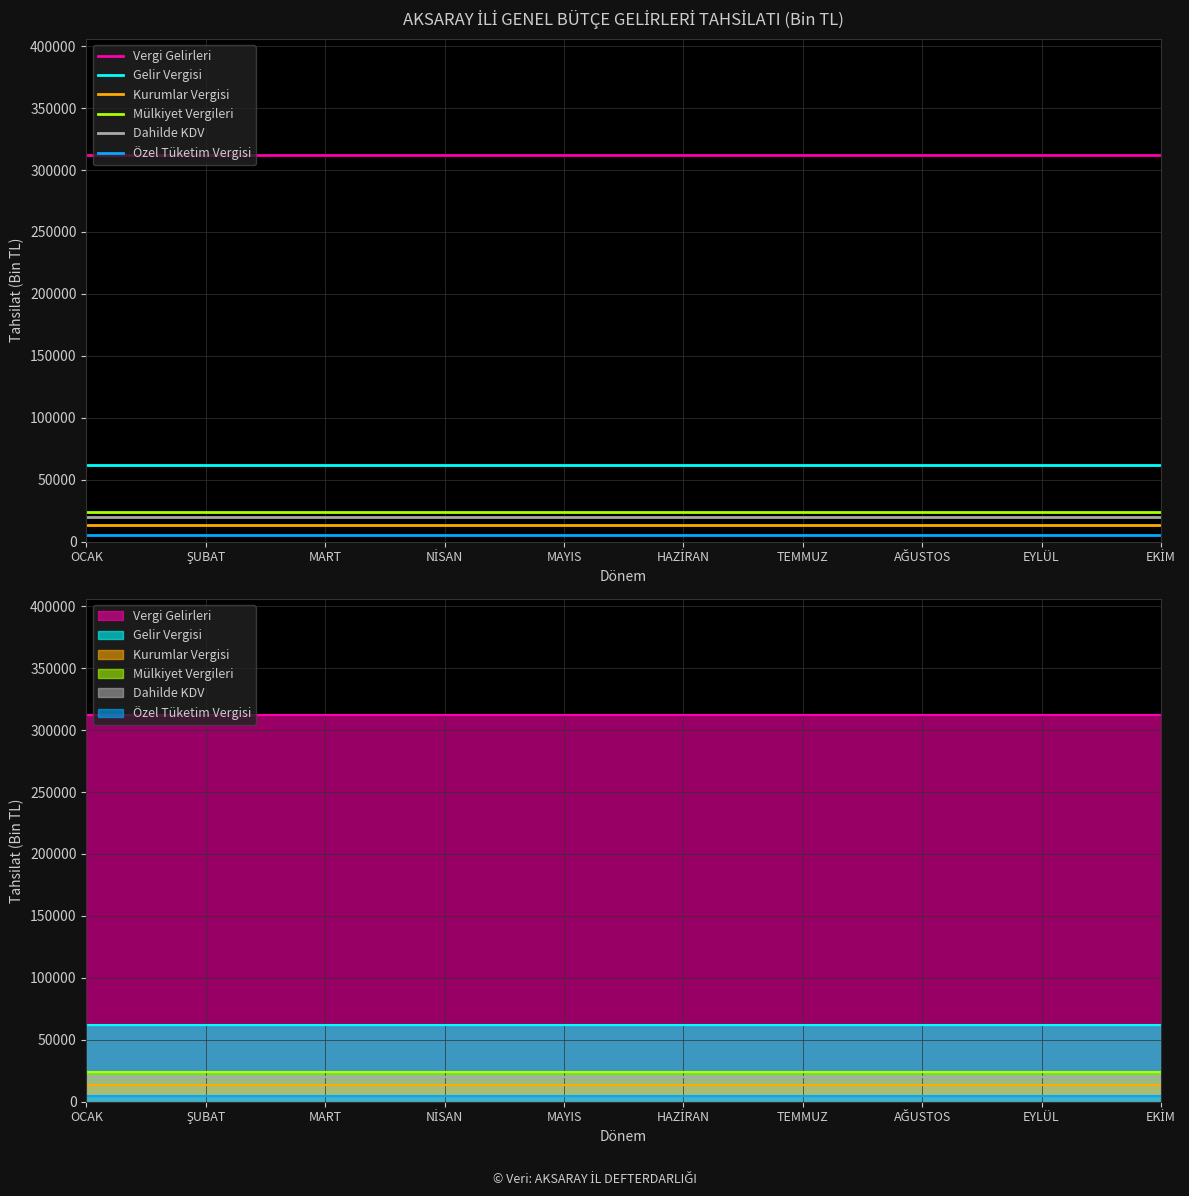

True or false: Dahilde KDV and Vergi Gelirleri cross at least once.

False